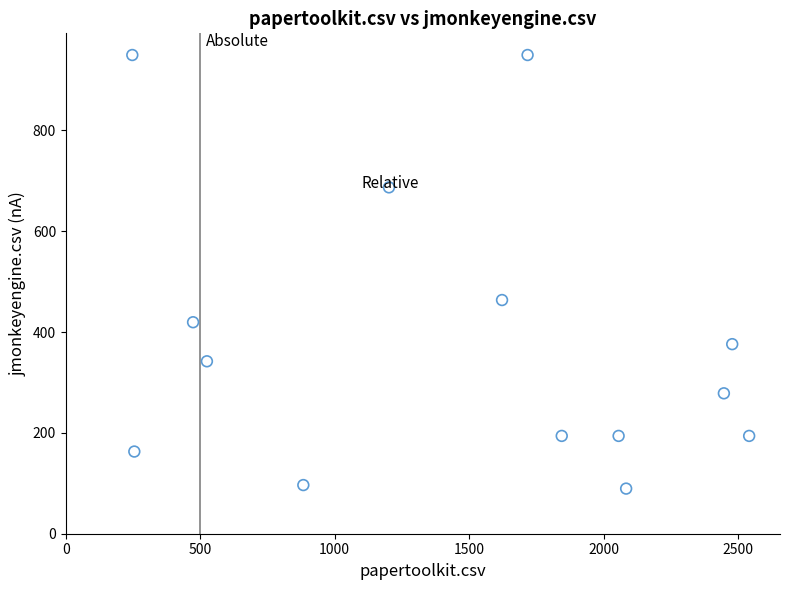

What is the range of Y values (max minus min)?

860.0